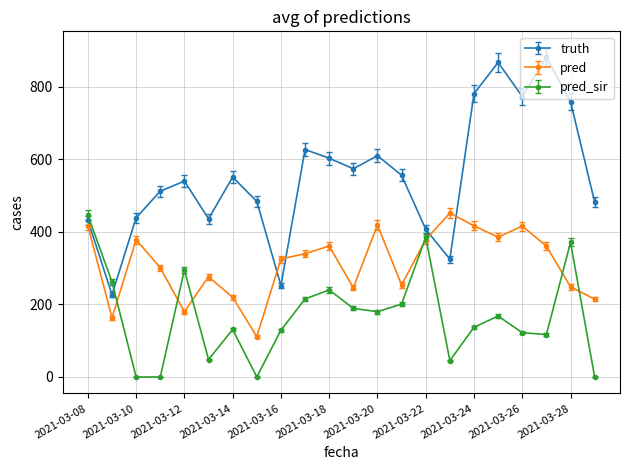

Which series has the largest range (max minus min)?

truth